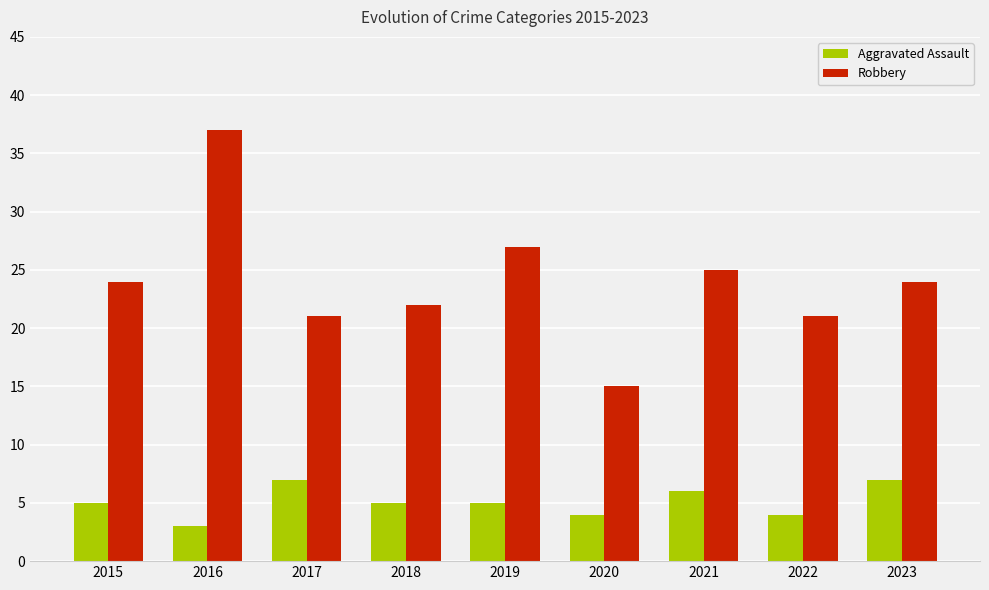

What is the minimum value for Aggravated Assault?

3